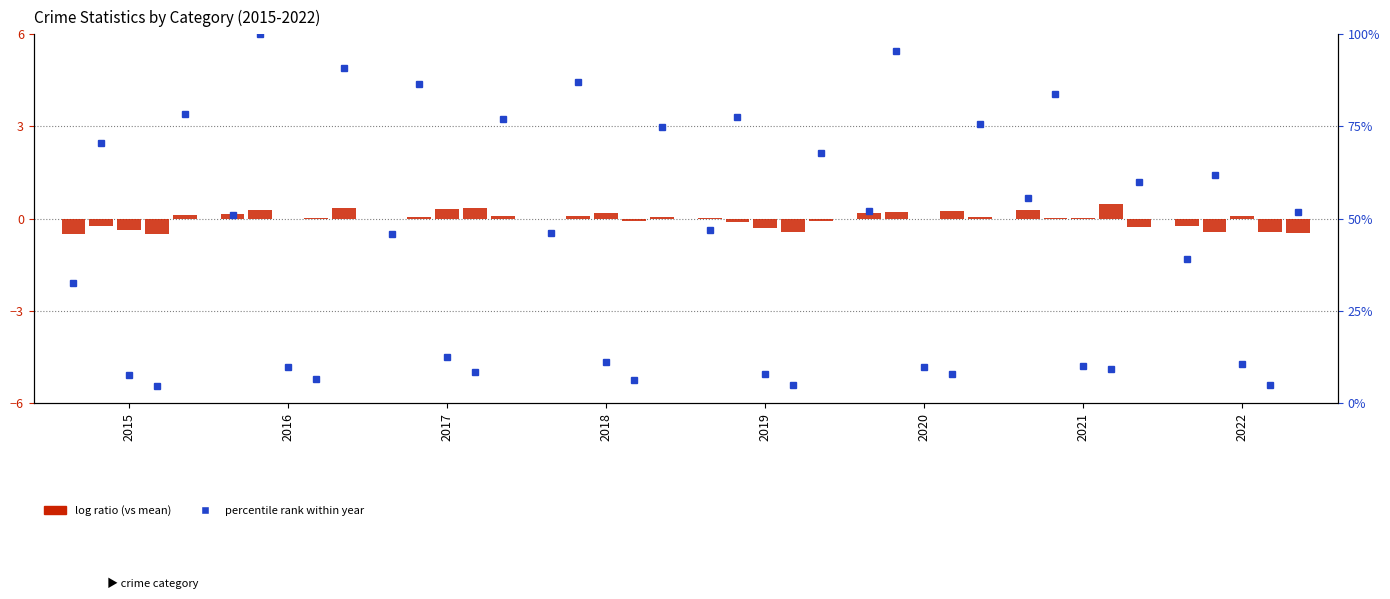

List the labels in order of value, largest first.

2021, 2020, 2016, 2019, 2018, 2017, 2022, 2015